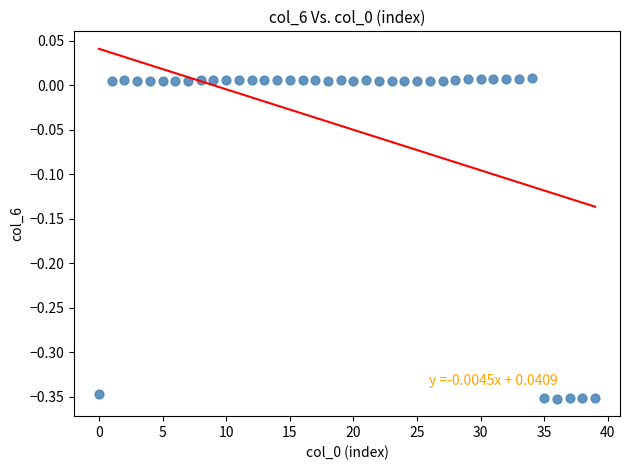

What is the range of Y values (max minus min)?

0.4